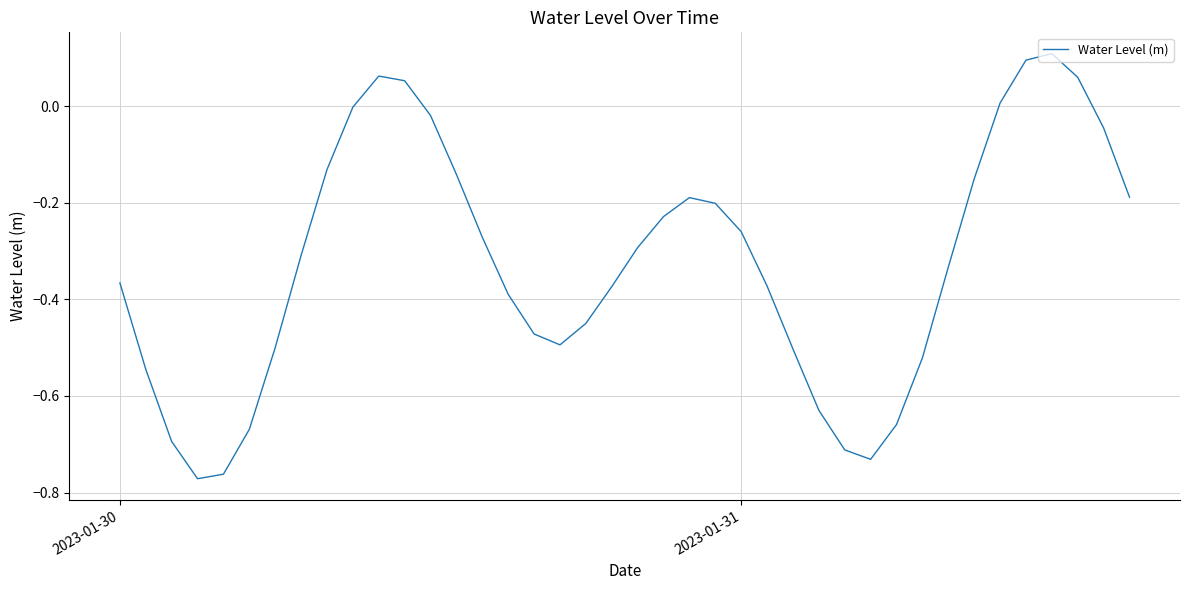

What is the difference between the maximum and minimum values?

0.9